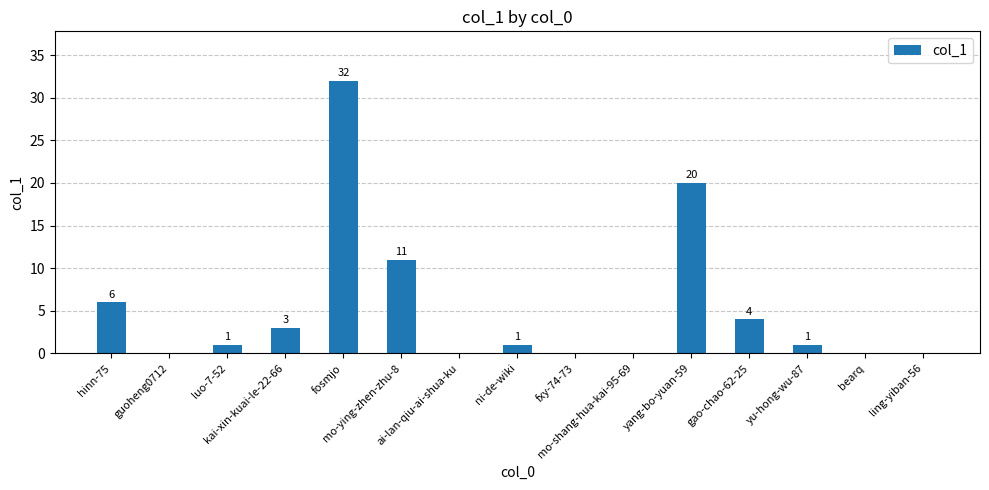

How many distinct data groups are displayed?

1